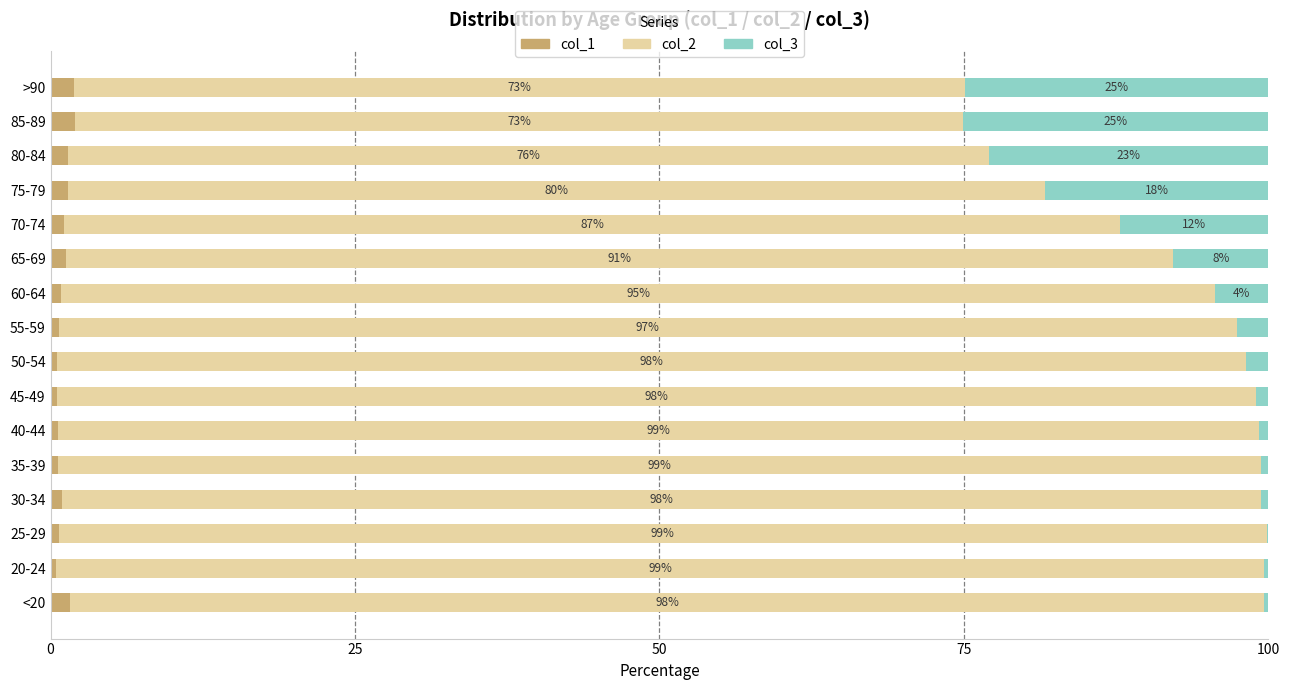

What is the maximum value for col_1?

2.0